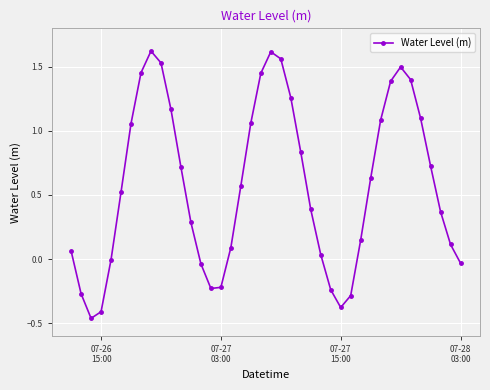

How many points are lower than both their immediate neighbors (excluding endpoints)?

3